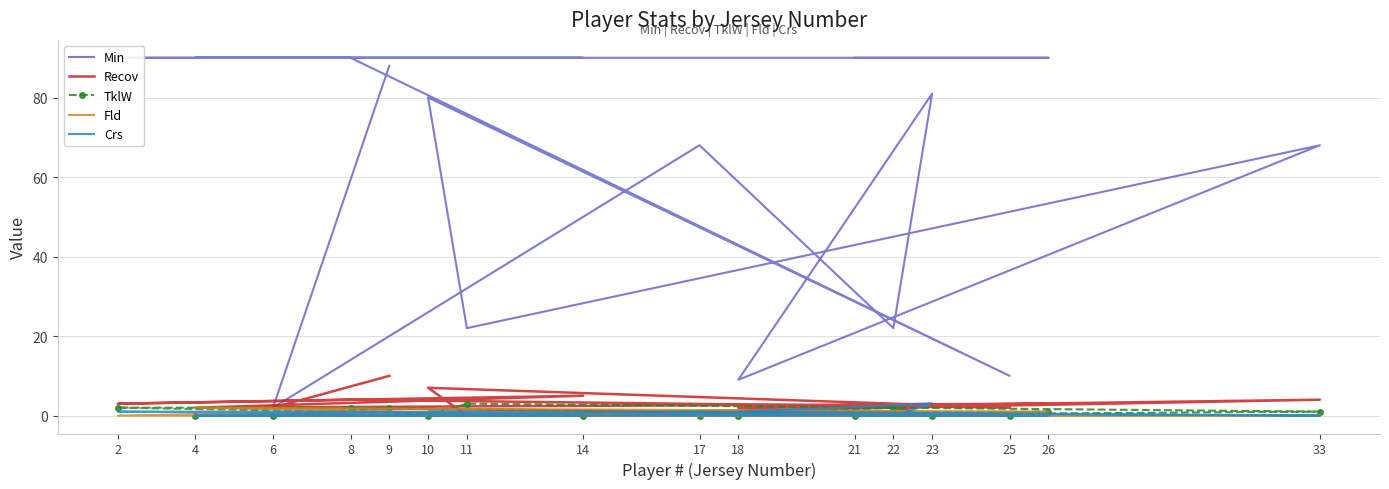

Which series has the widest spread of values?

Min